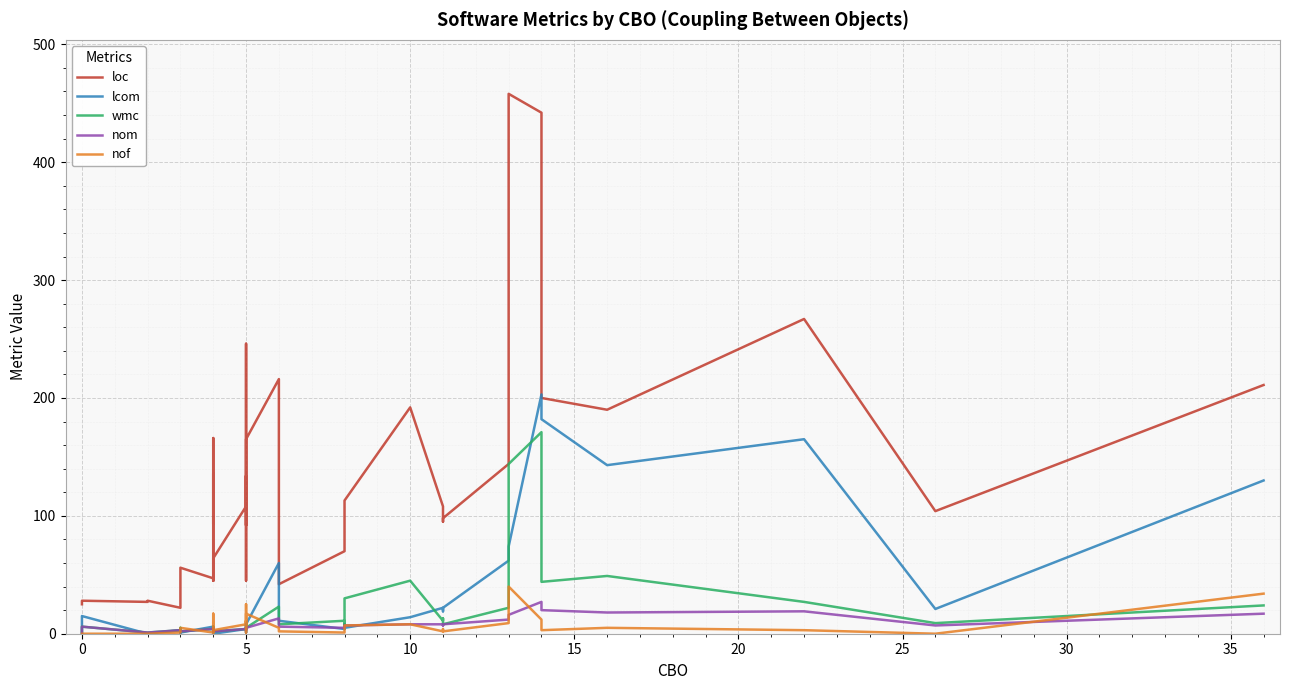

In lcom, how many points are higher than both neighbors (excluding endpoints)?

8